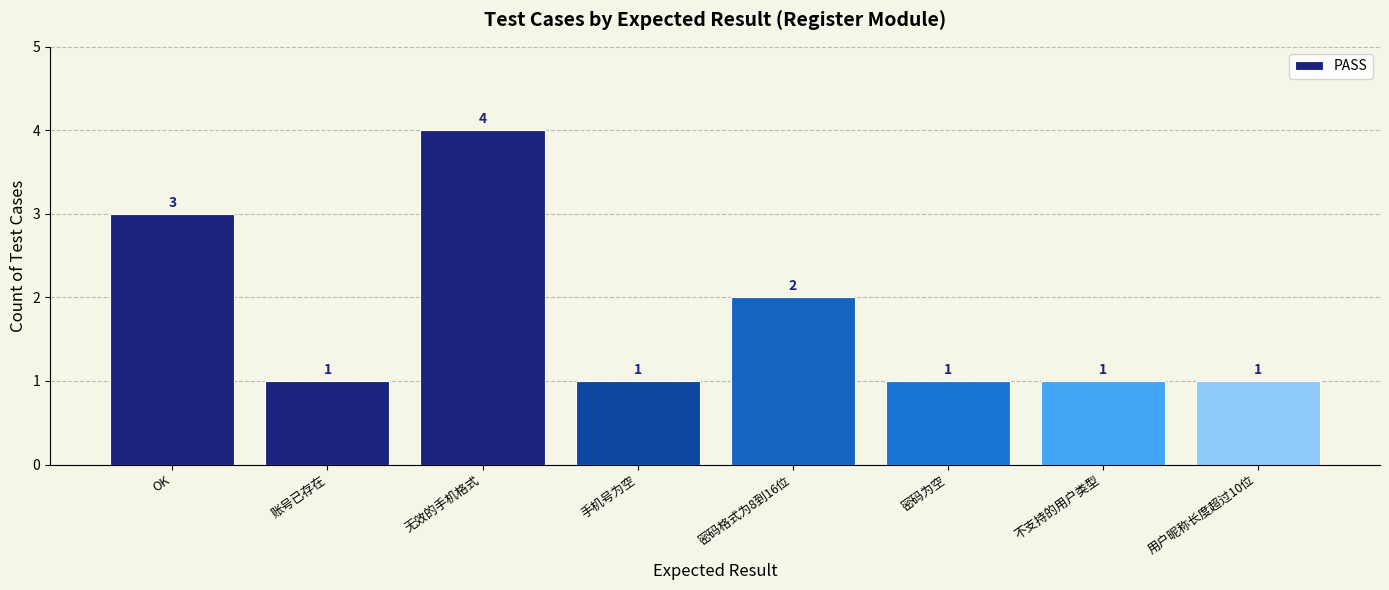

Which category has the highest value across all series?

无效的手机格式